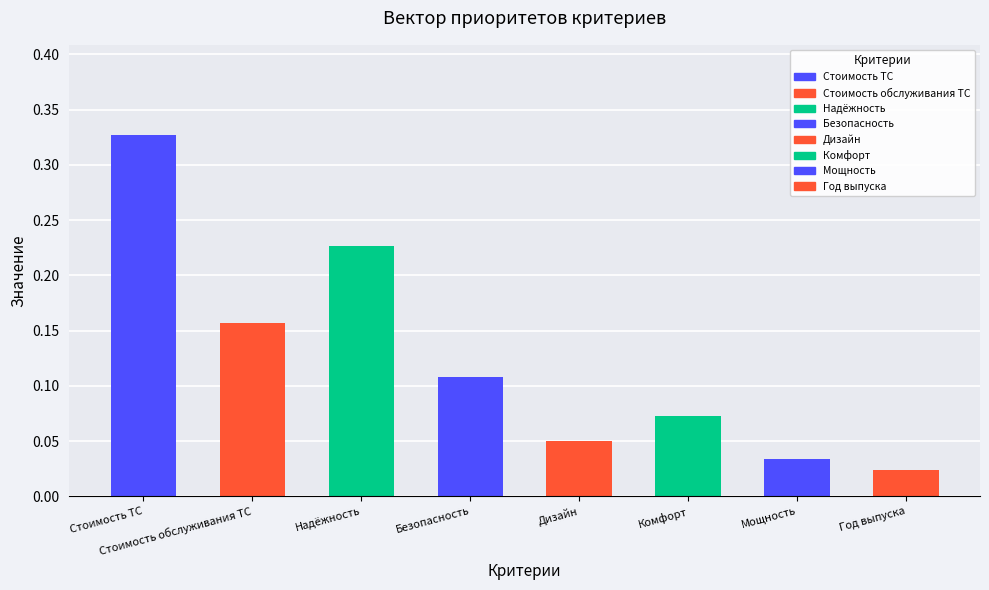

Reading left to right, extract all data points from this chart.

0.3	0.2	0.2	0.1	0.1	0.1	0.0	0.0